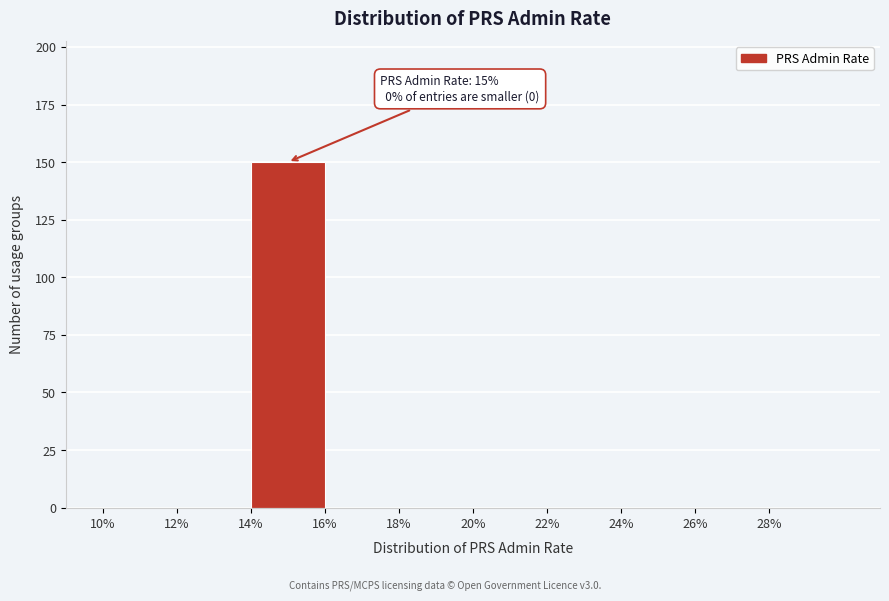

Which range on the x-axis has the tallest bar?

14 to 16